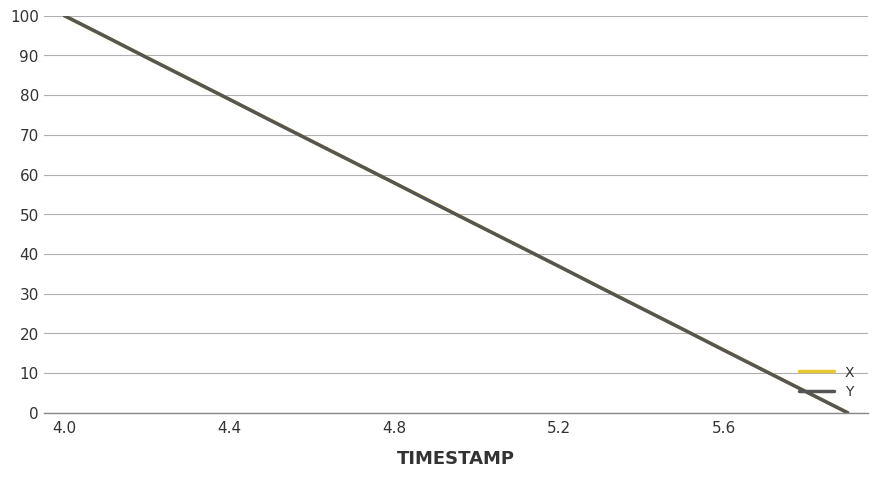

What is the maximum value for X?

100.0